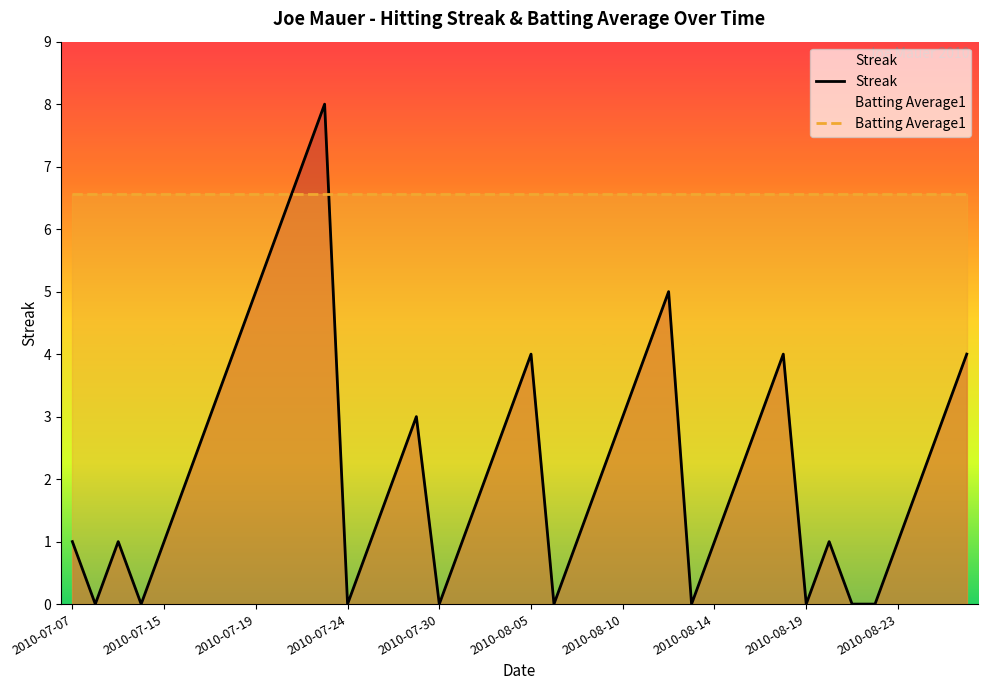

What is the value of the Batting Average1 point at the 5th from the left?

6.6